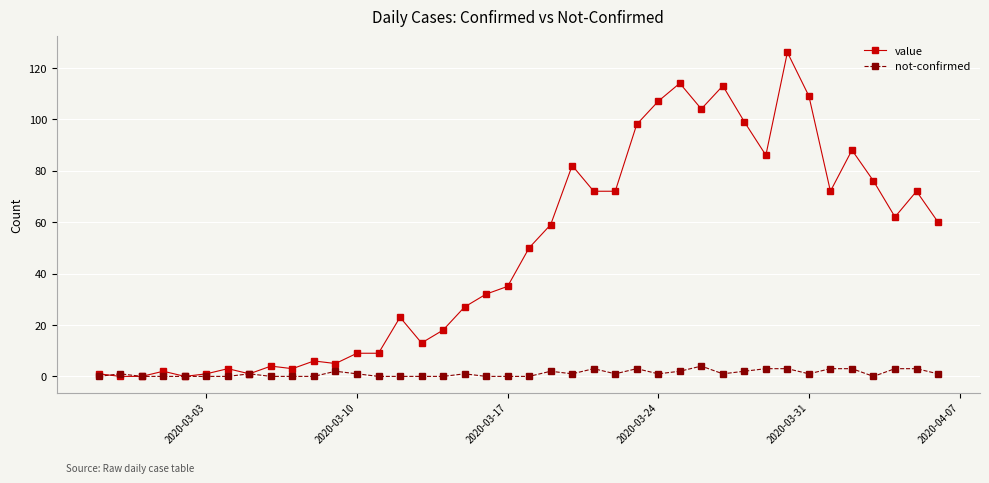

Reading right to left, extract all data points from this chart.

value: 60	72	62	76	88	72	109	126	86	99	113	104	114	107	98	72	72	82	59	50	35	32	27	18	13	23	9	9	5	6	3	4	1	3	1	0	2	0	0	1
not-confirmed: 1	3	3	0	3	3	1	3	3	2	1	4	2	1	3	1	3	1	2	0	0	0	1	0	0	0	0	1	2	0	0	0	1	0	0	0	0	0	1	0